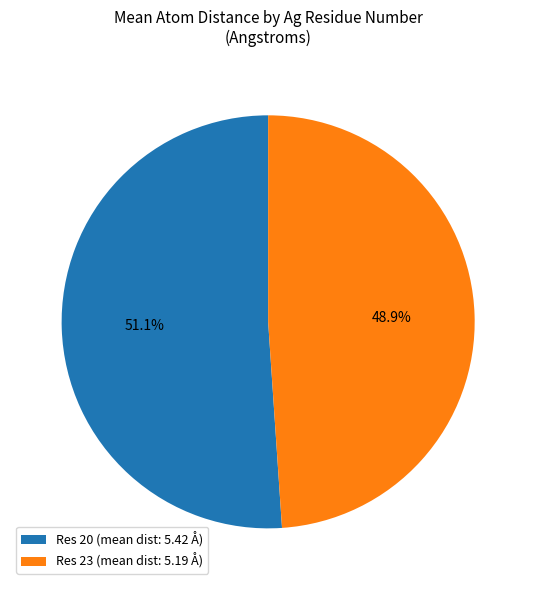

Approximately how many times larger is the value at Res 20 (mean dist: 5.42 Å) compared to Res 23 (mean dist: 5.19 Å)?

1.0